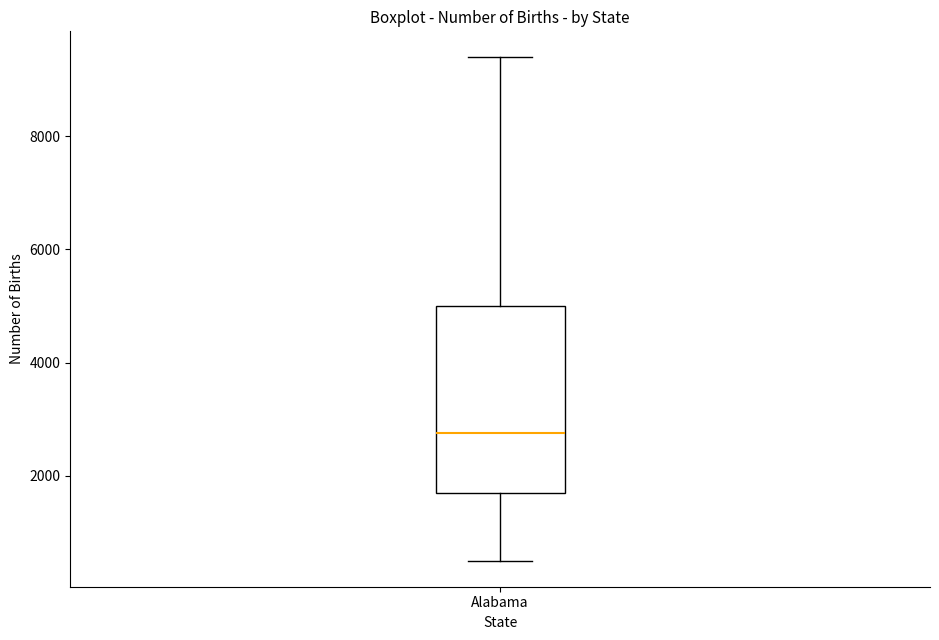

Transcribe this box plot: give where the median line is, the range the box spans, and where the two whiskers end, as read against the y-axis. The values are not printed on the chart, so give them approximately, as read against the axis.

median 2800, box 1600 to 5000, whiskers 400 to 9400